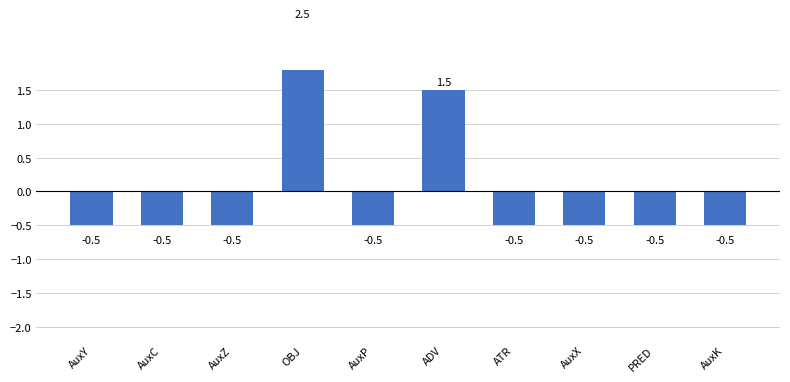

What is the smallest value displayed?

-0.5